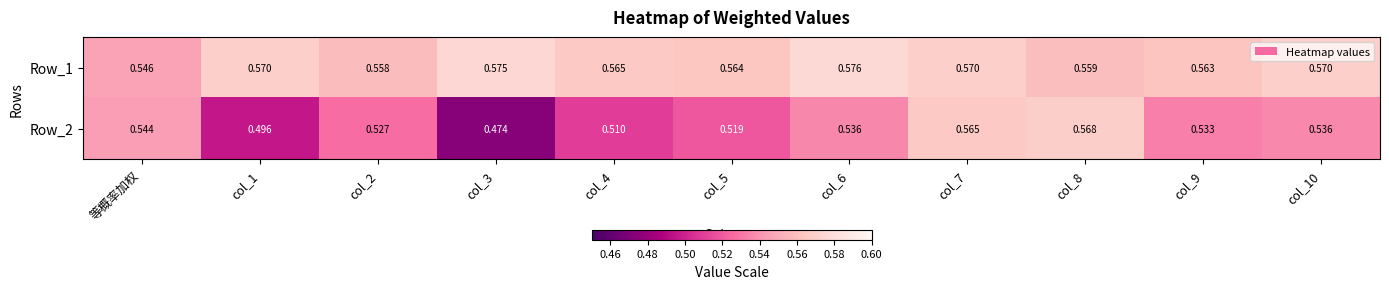

Which category has the lowest value in the Row_1 series?

等概率加权